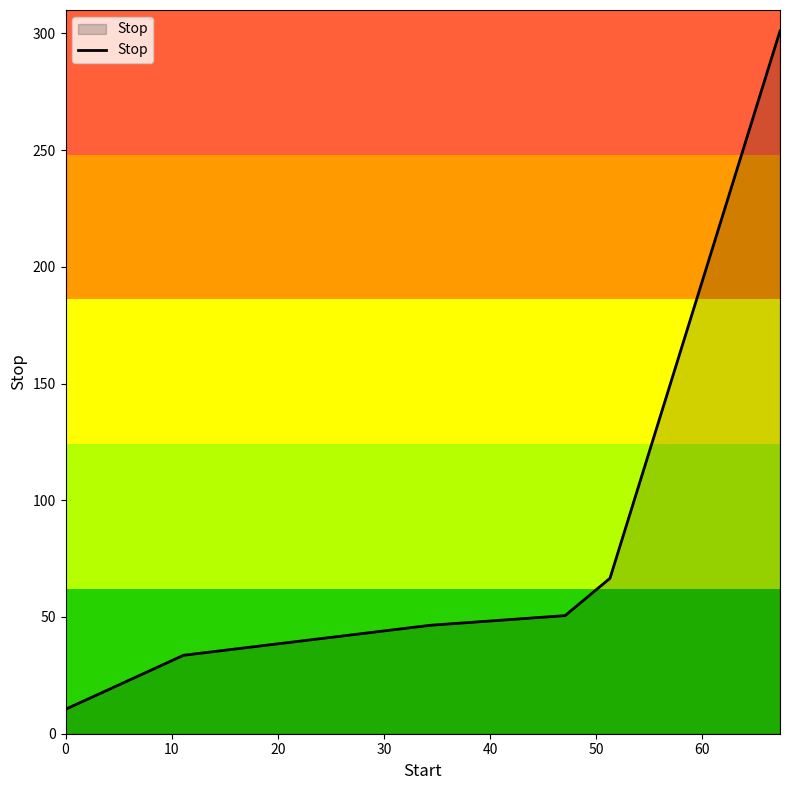

What is the greatest value displayed?

301.0